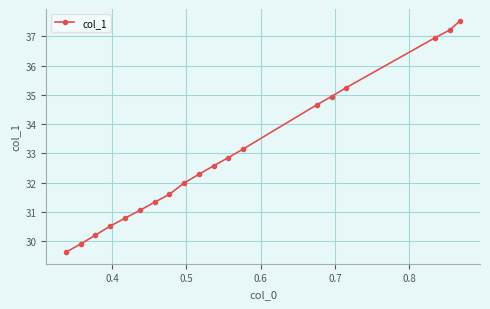

How many lines are shown in the chart?

1